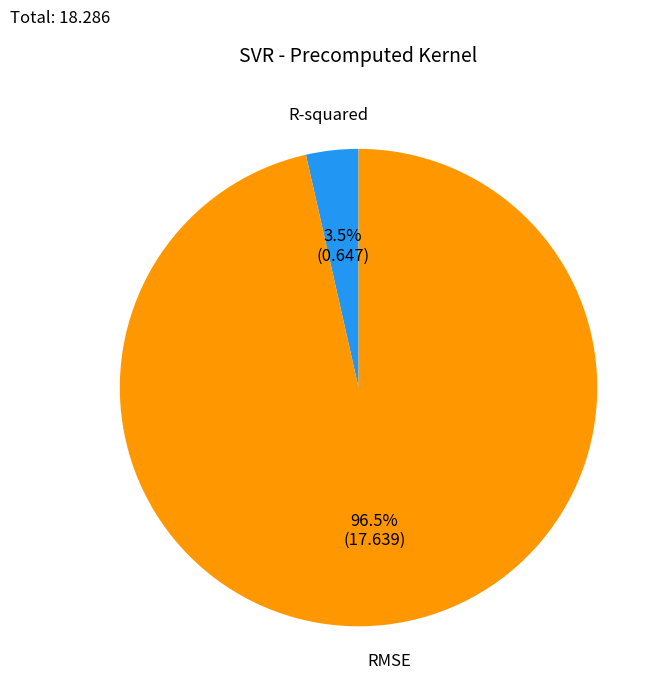

Is there a majority slice in this chart?

Yes